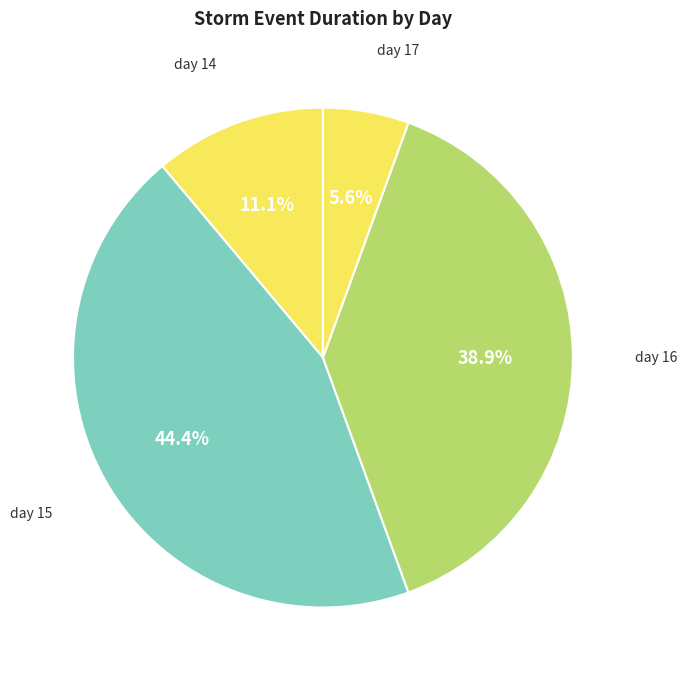

To the nearest percent, what is the average slice percentage?

25%